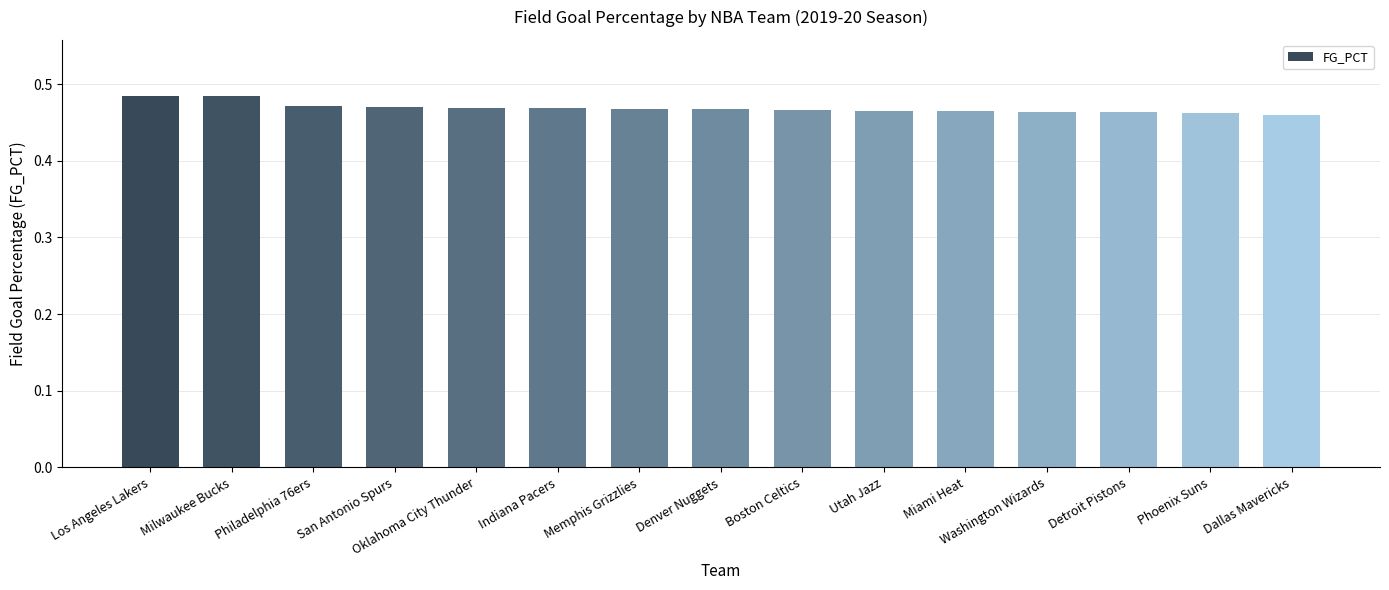

Which has a higher value, Indiana Pacers or Milwaukee Bucks?

Milwaukee Bucks